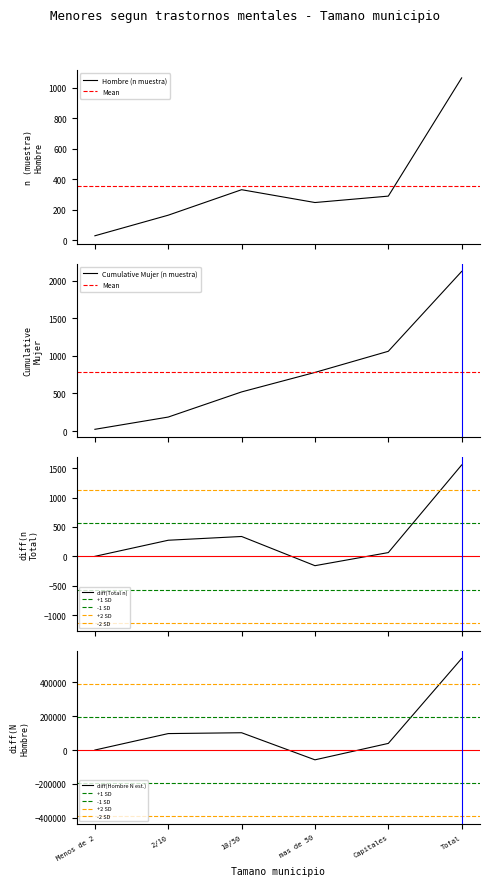

What is the maximum value for Hombre (n muestra)?

1065